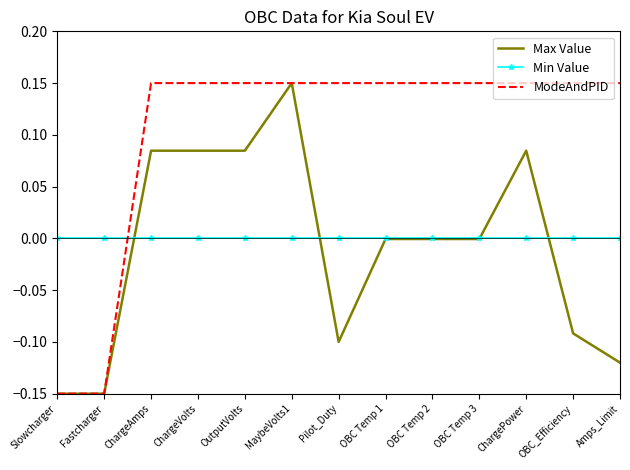

Where do Min Value and Max Value first cross each other?

Fastcharger and ChargeAmps